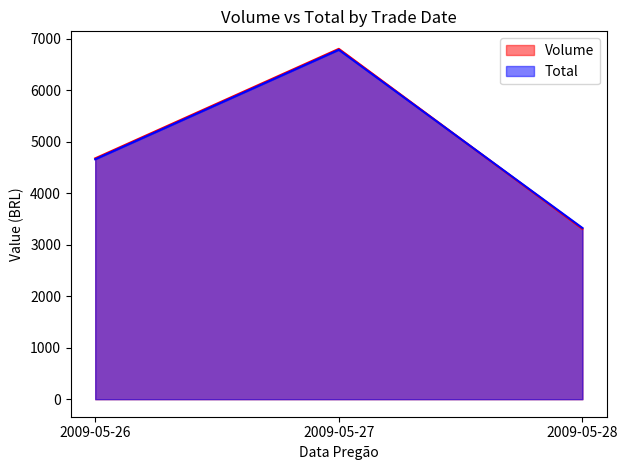

Is it true that Volume equals 1637.6 at 2009-05-28?

False